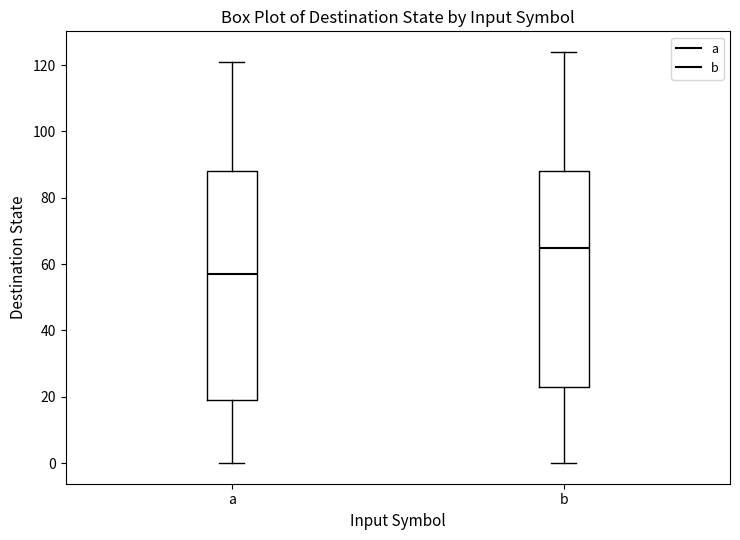

Where does the median line of the box for a sit on the y-axis? The values are not printed on the chart, so give them approximately, as read against the axis.

58